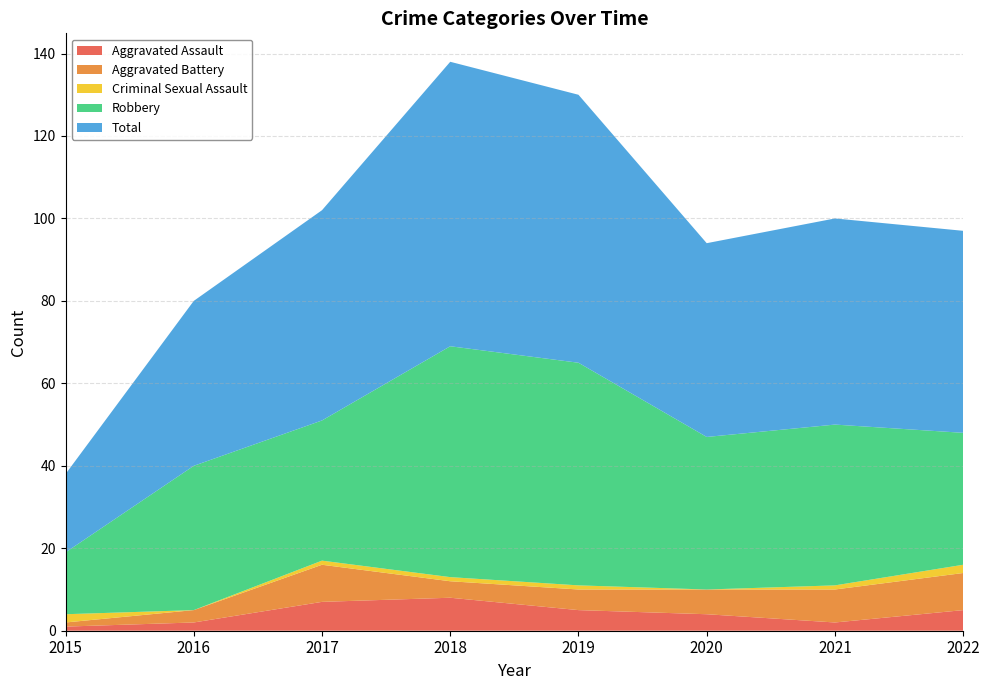

Reading left to right, extract all data points from this chart.

Aggravated Assault: 1	2	7	8	5	4	2	5
Aggravated Battery: 1	3	9	4	5	6	8	9
Criminal Sexual Assault: 2	0	1	1	1	0	1	2
Robbery: 15	35	34	56	54	37	39	32
Total: 19	40	51	69	65	47	50	49